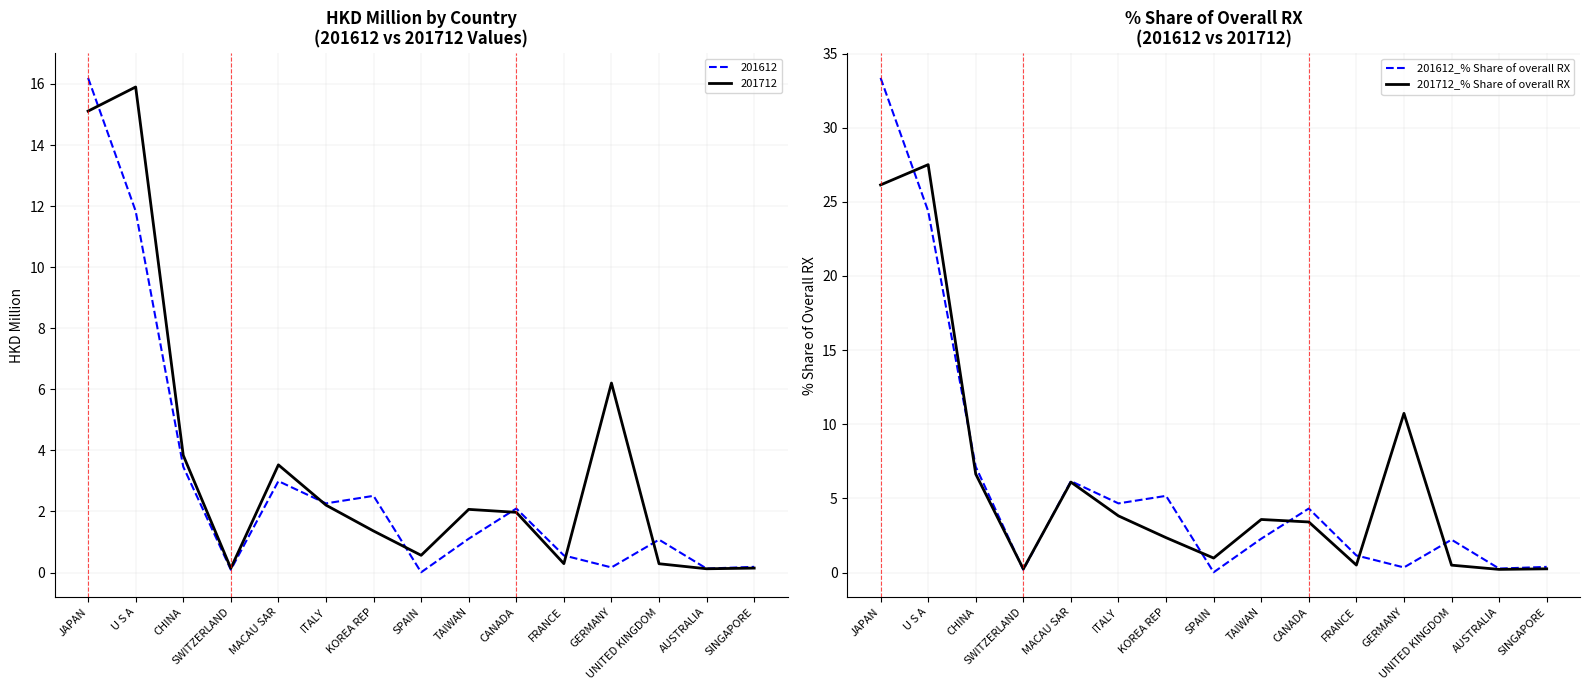

What is the spread (max minus min) of values at SPAIN?

1.0